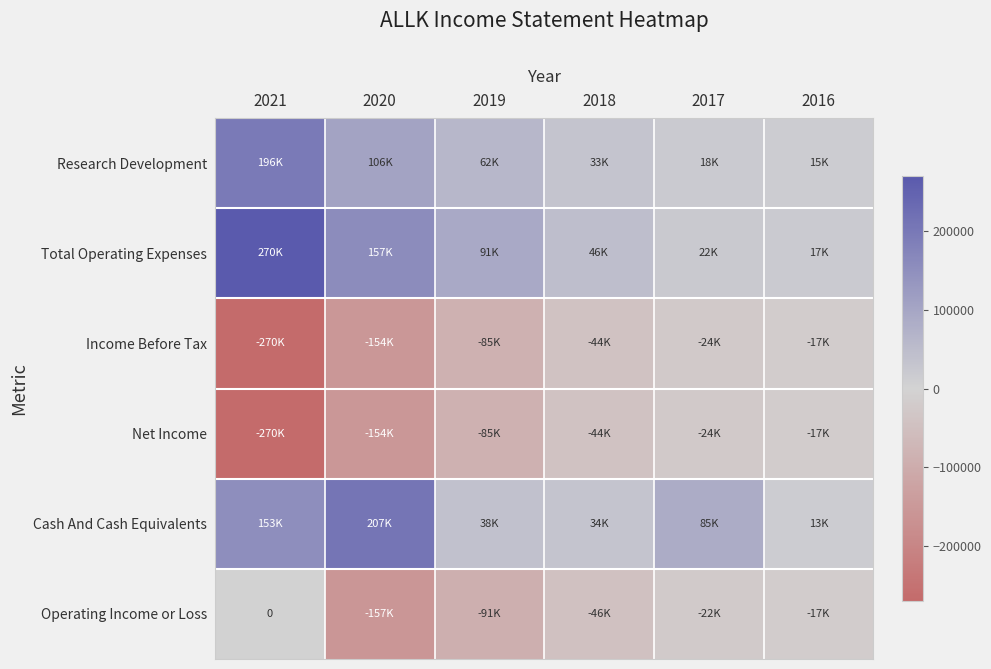

How many categories are shown in the chart?

6